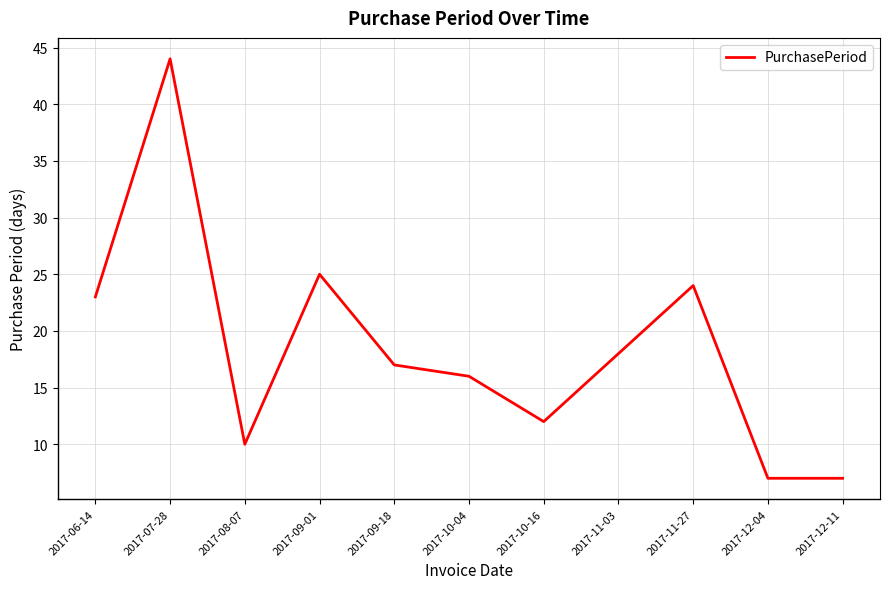

True or false: the data shows 6 at 2017-09-01.

False